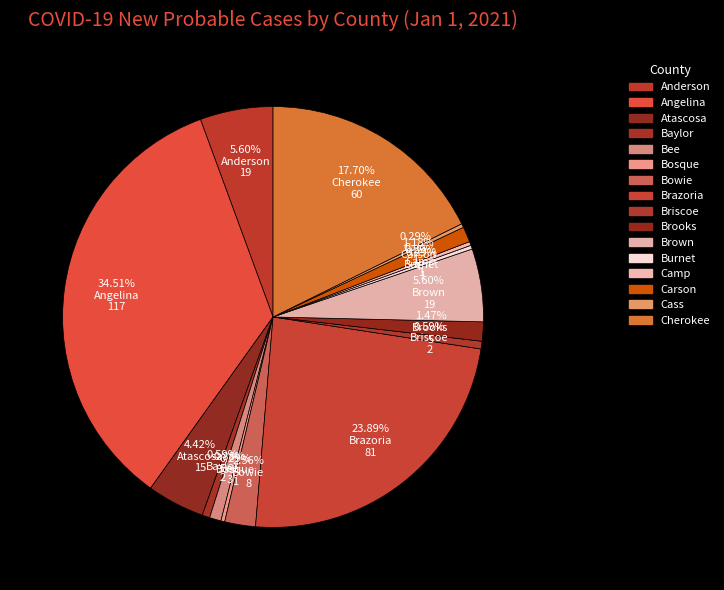

Which slice is the smallest?

Callahan